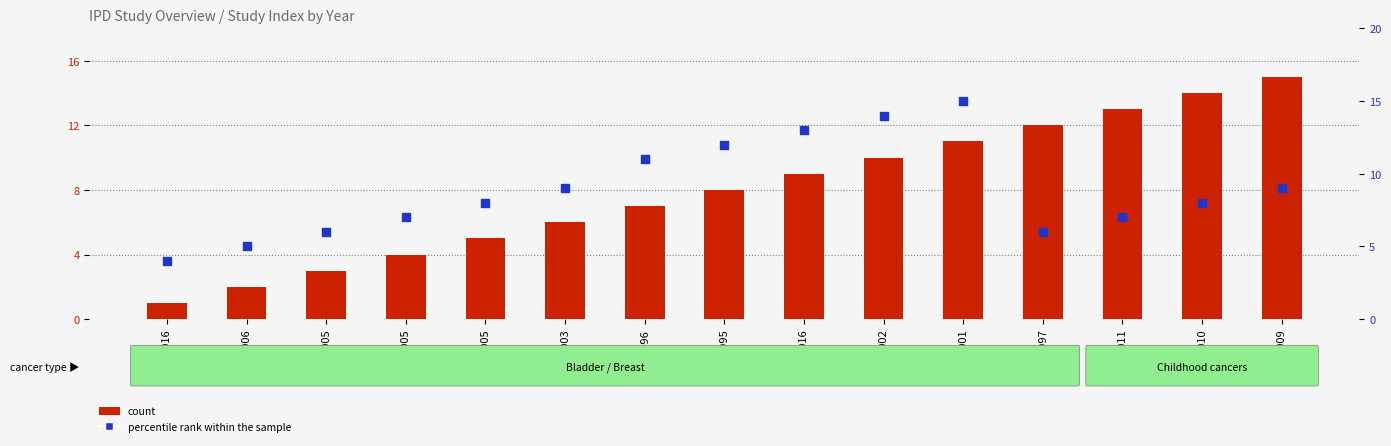

Which series has the largest Y range (max minus min)?

count